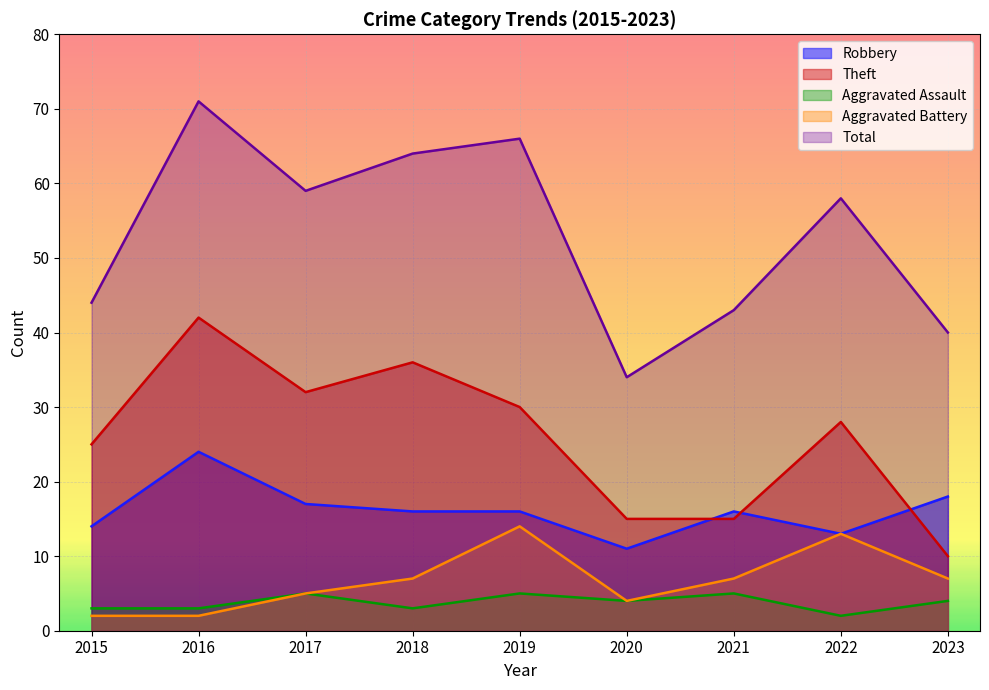

How many lines are shown in the chart?

5